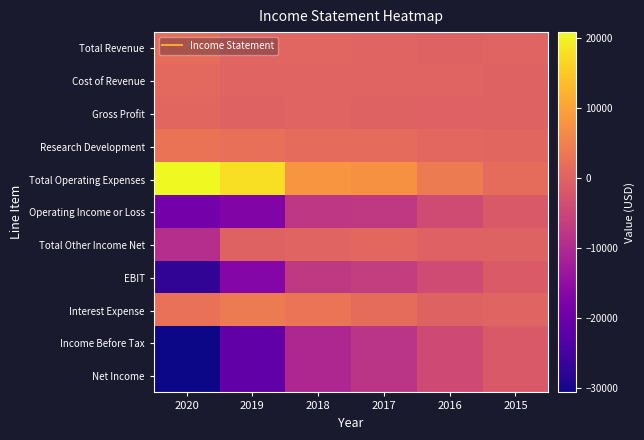

Between 2020 and 2015, which series saw the biggest shift?

Income Before Tax